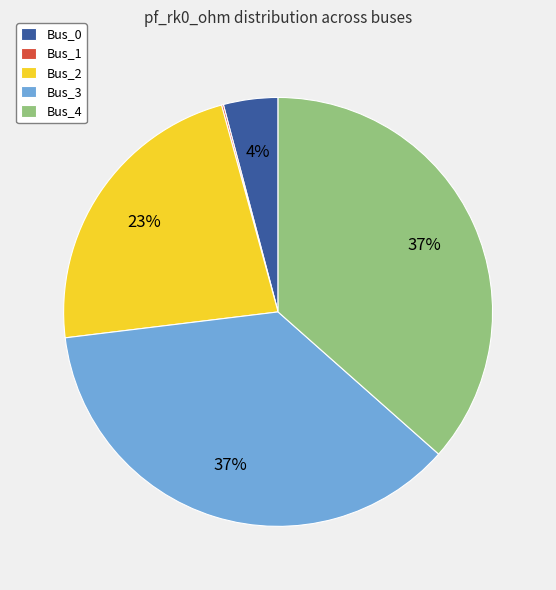

Is the sum of Bus_4 and Bus_0 greater than half?

No